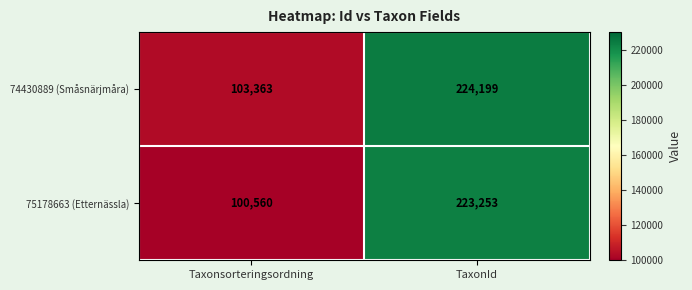

Reading left to right, list all the values displayed in this chart.

74430889 (Småsnärjmåra): 103363	224199
75178663 (Etternässla): 100560	223253